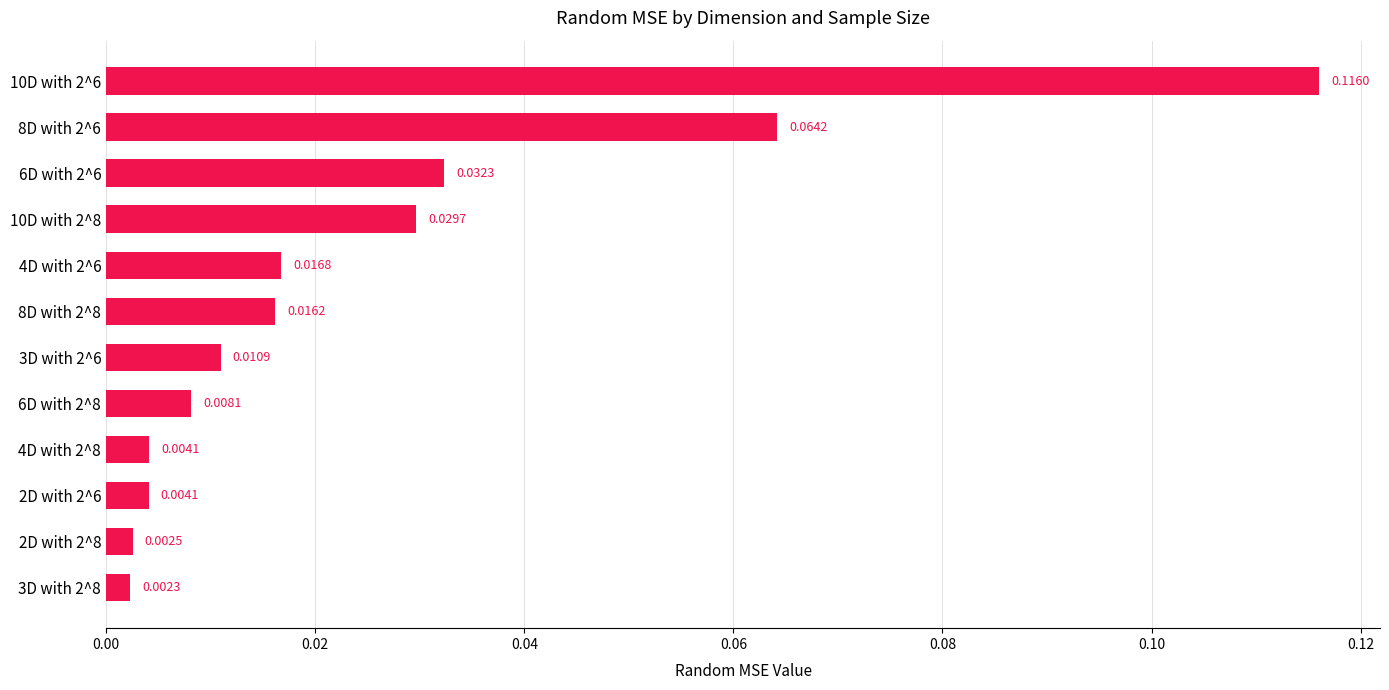

Which has a higher value, 10D with 2^8 or 3D with 2^6?

10D with 2^8